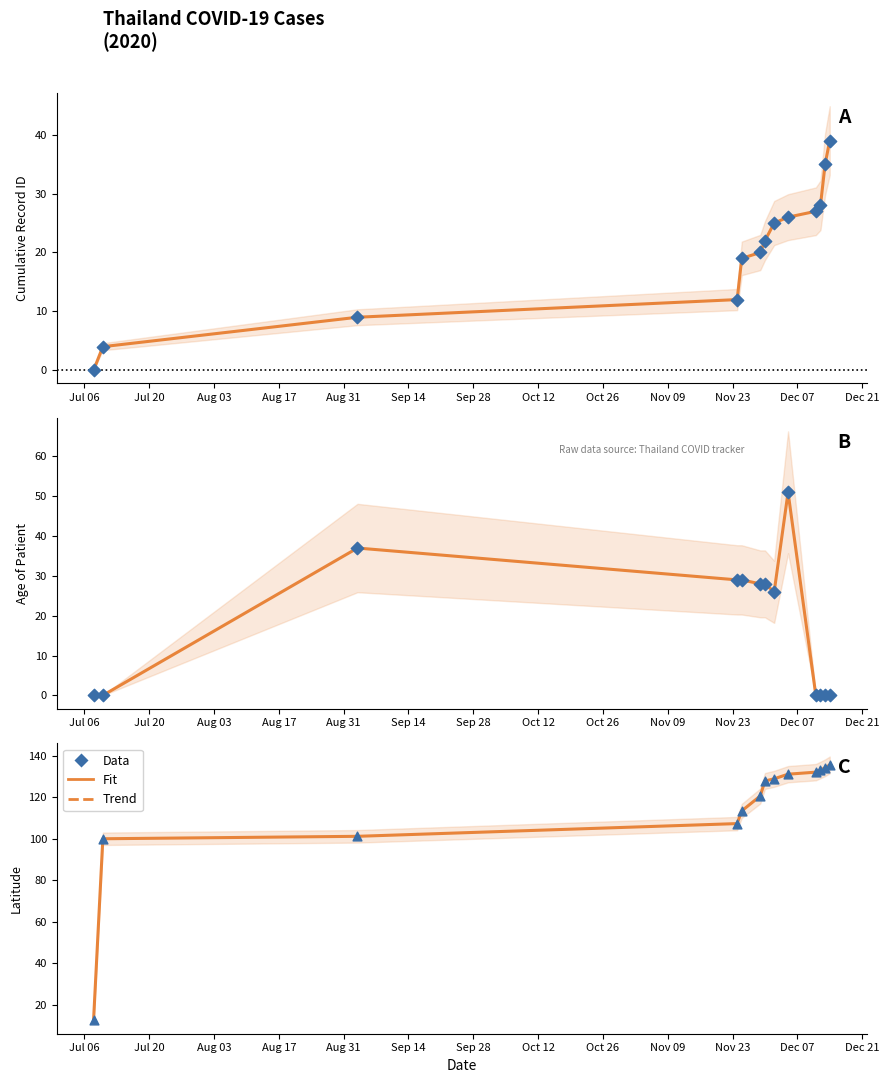

Which series has the largest Y range (max minus min)?

Fit